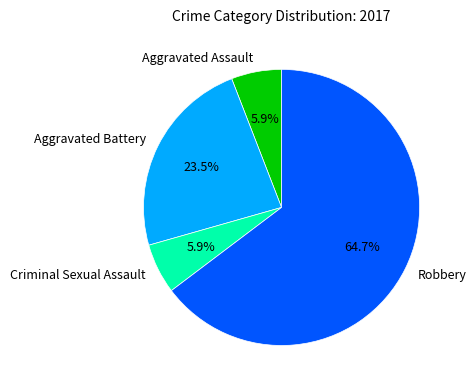

Do Aggravated Battery and Robbery together represent more than half of the pie?

Yes